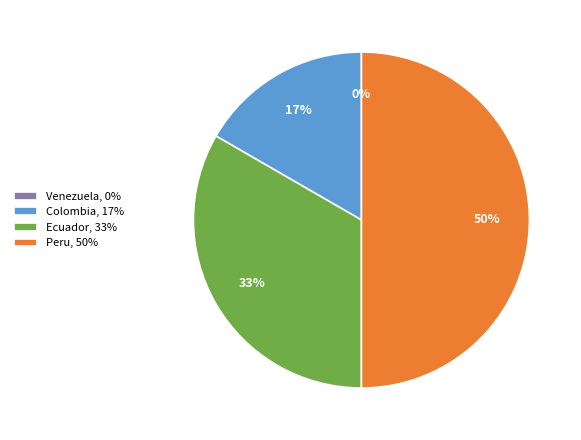

True or false: Peru accounts for 60% of the total.

False